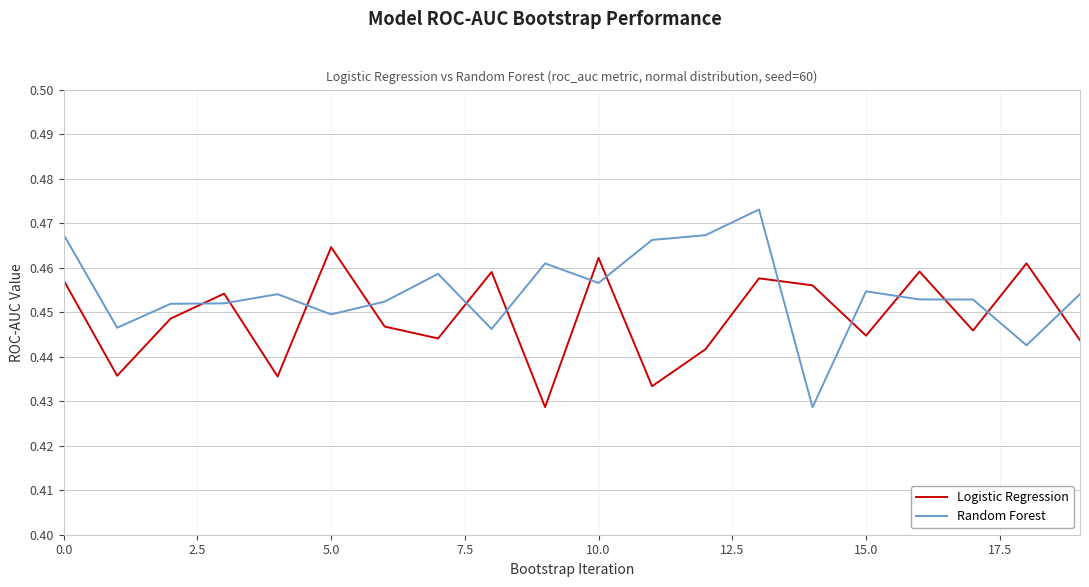

Which series has the widest spread of values?

Random Forest